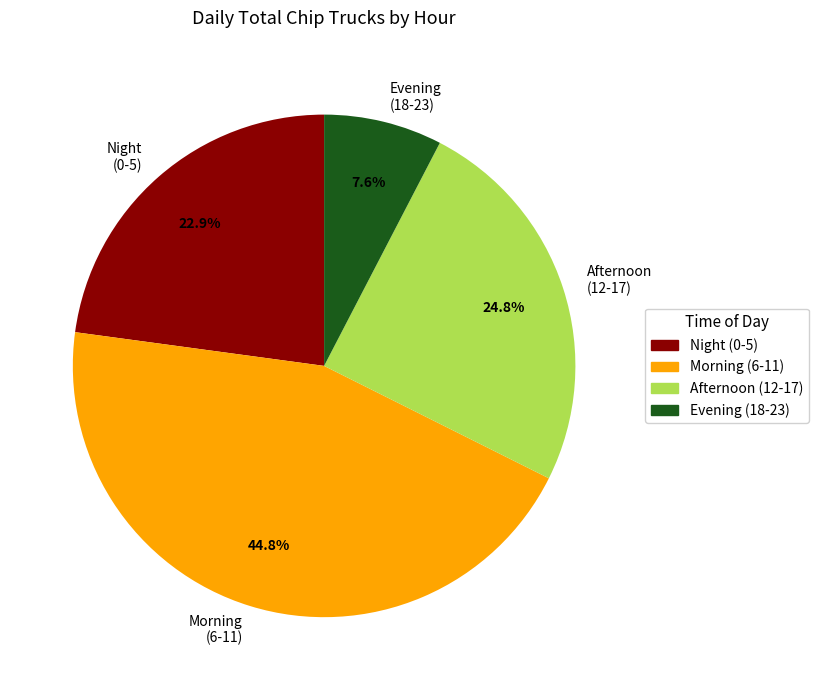

Between Afternoon (12-17) and Night (0-5), which is larger?

Afternoon (12-17)